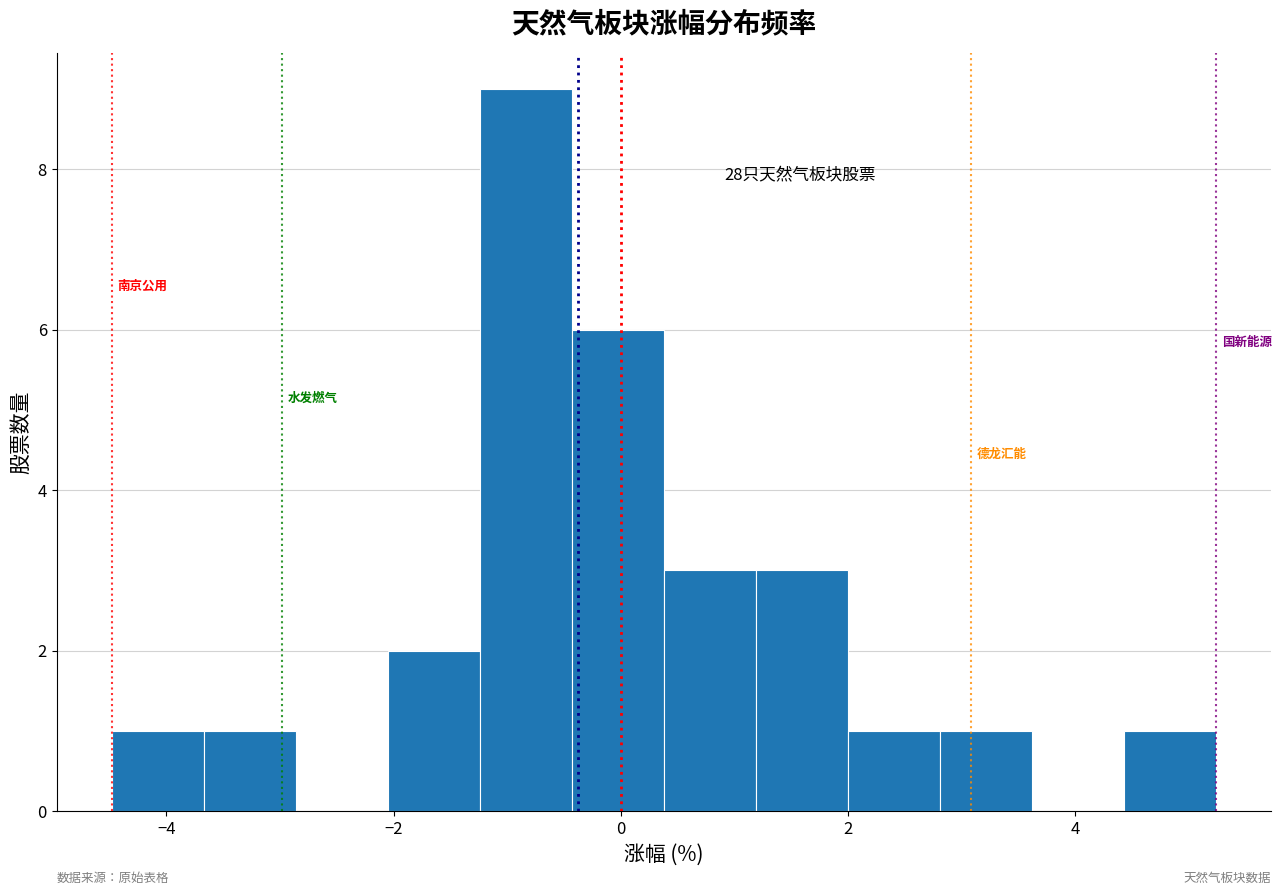

Over which range of the x-axis is the bar tallest?

-1.2 to -0.4